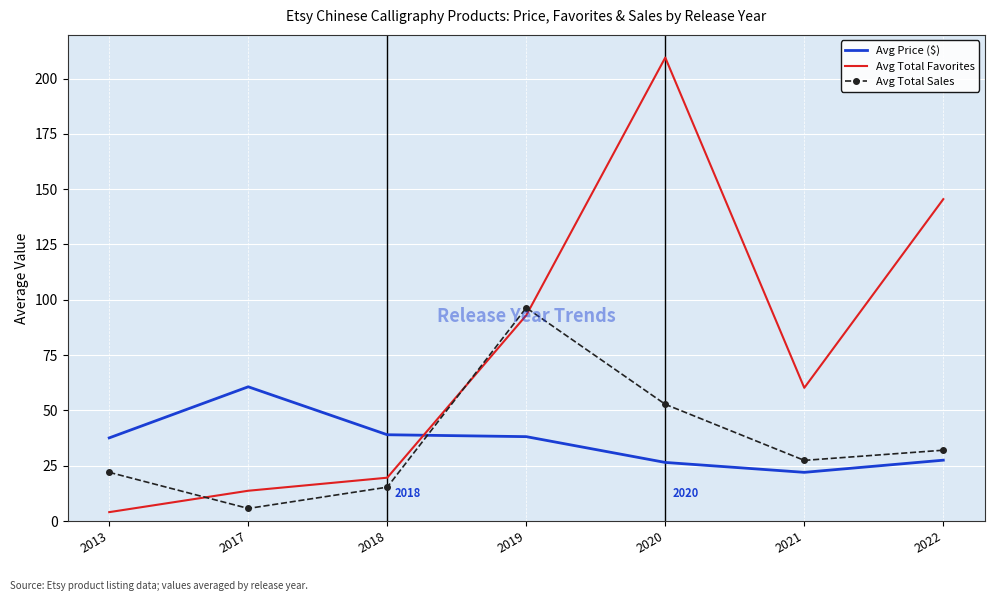

Which series has the largest total across all categories?

Avg Total Favorites